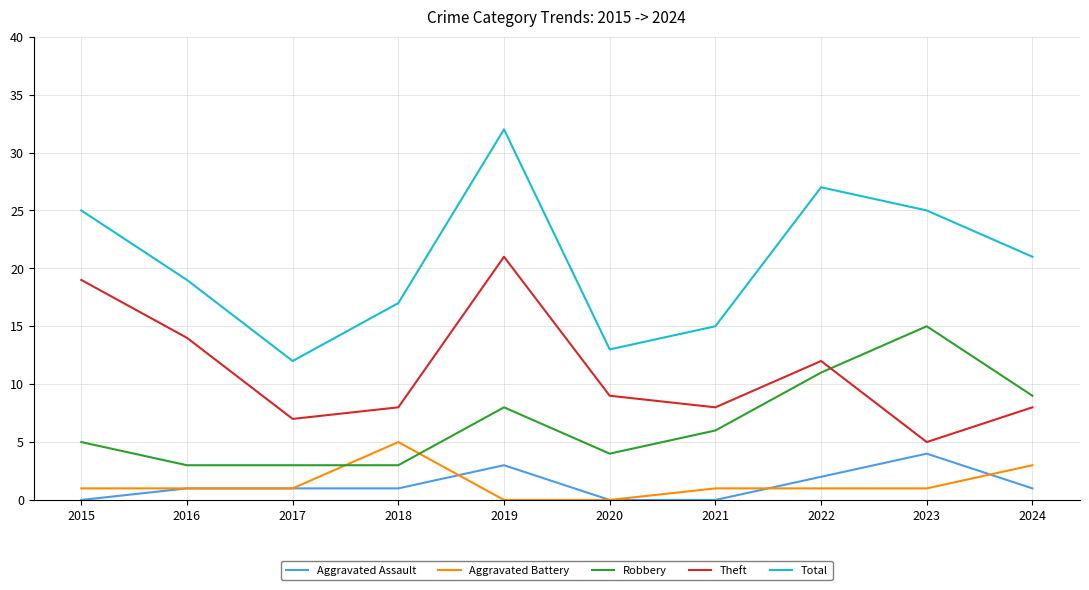

What value does the Total series have at 2021?

15